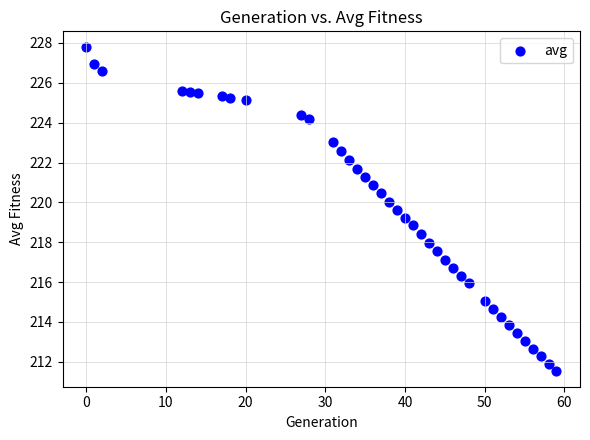

What is the range of X values (max minus min)?

59.0